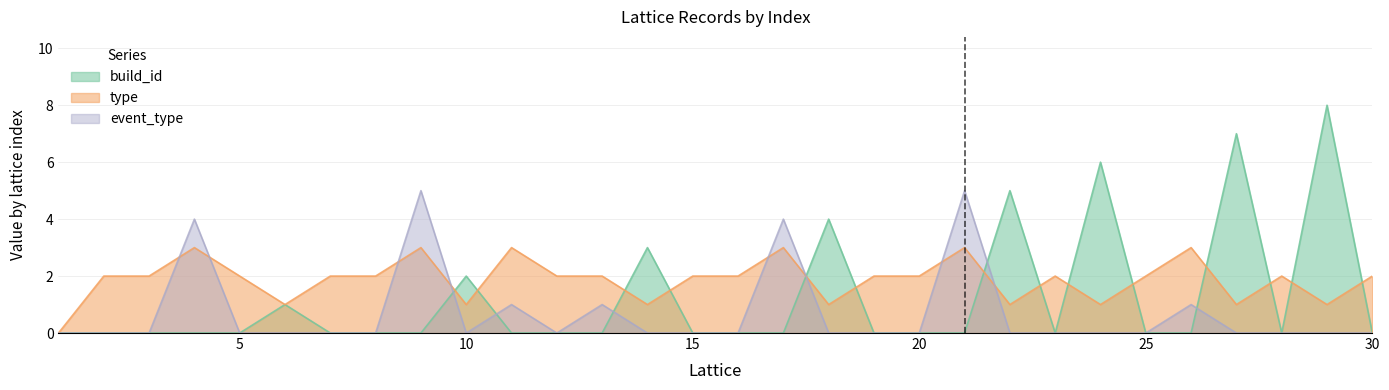

How many data points in event_type are above 0?

7